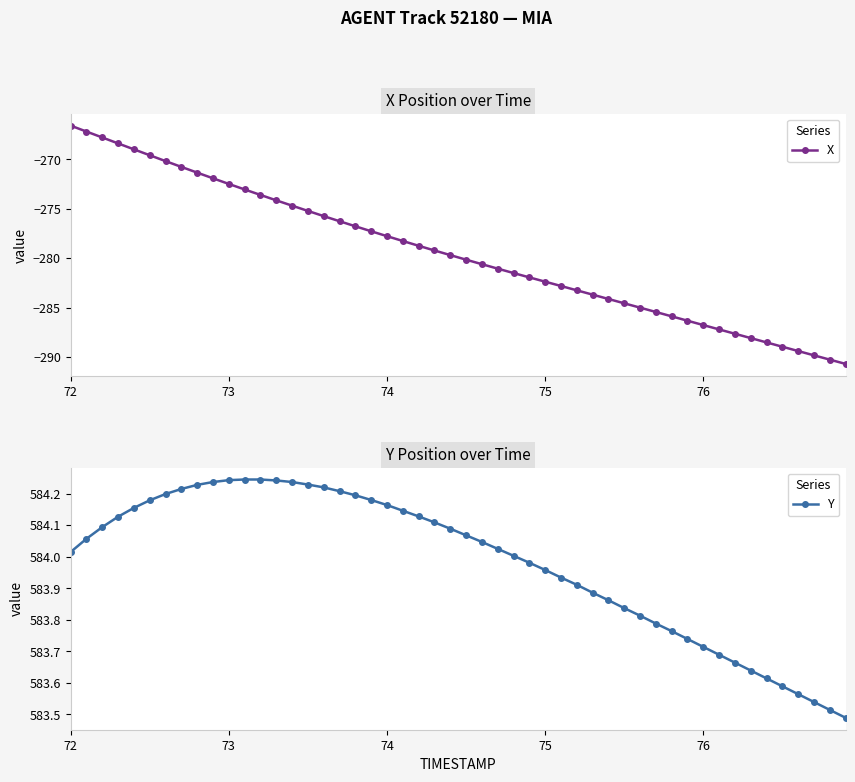

The Y_smooth series shows 399.9 at 76.0. True or false?

False